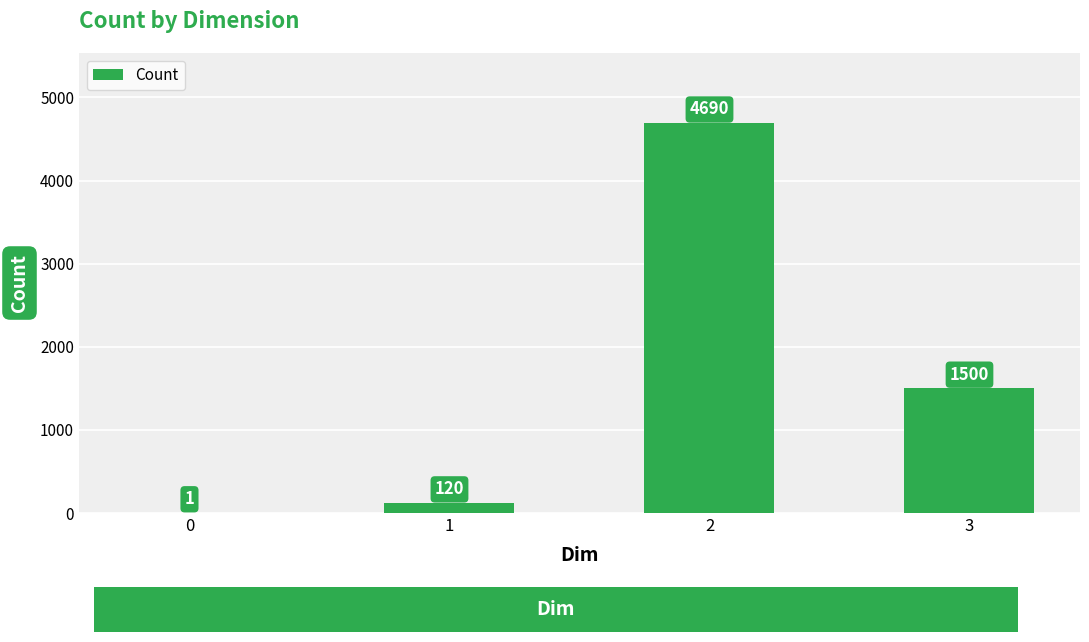

True or false: the data shows 1 at 0.

True